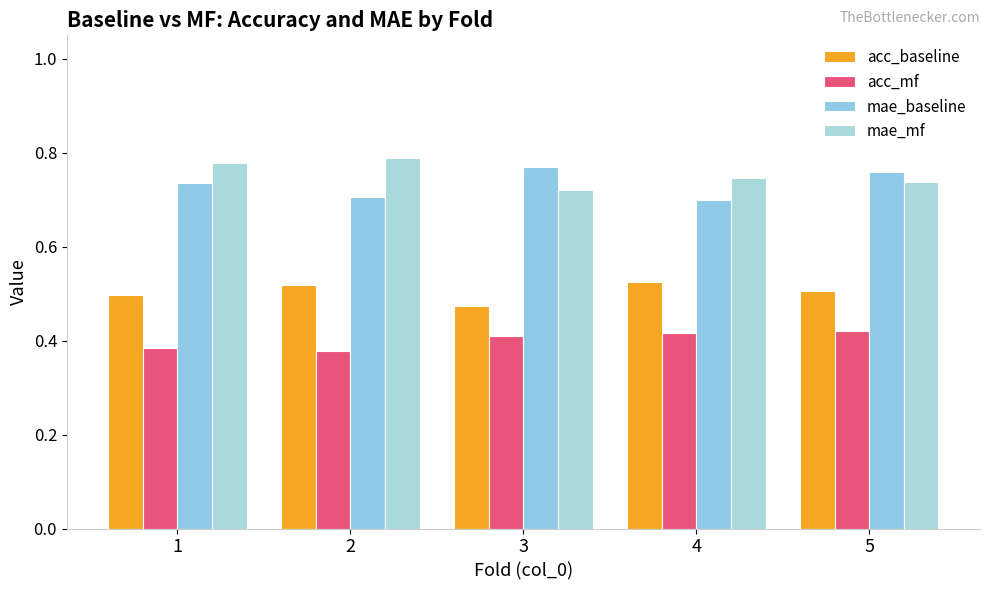

Reading right to left, list all the values displayed in this chart.

acc_baseline: 0.5	0.5	0.5	0.5	0.5
acc_mf: 0.4	0.4	0.4	0.4	0.4
mae_baseline: 0.8	0.7	0.8	0.7	0.7
mae_mf: 0.7	0.7	0.7	0.8	0.8